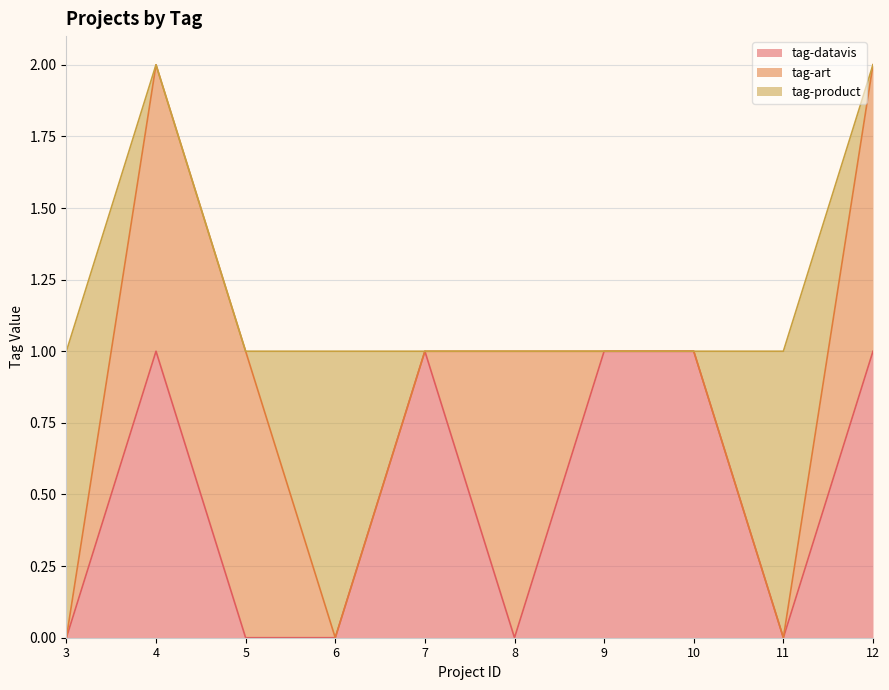

Which series changed the most between 6 and 8?

tag-art